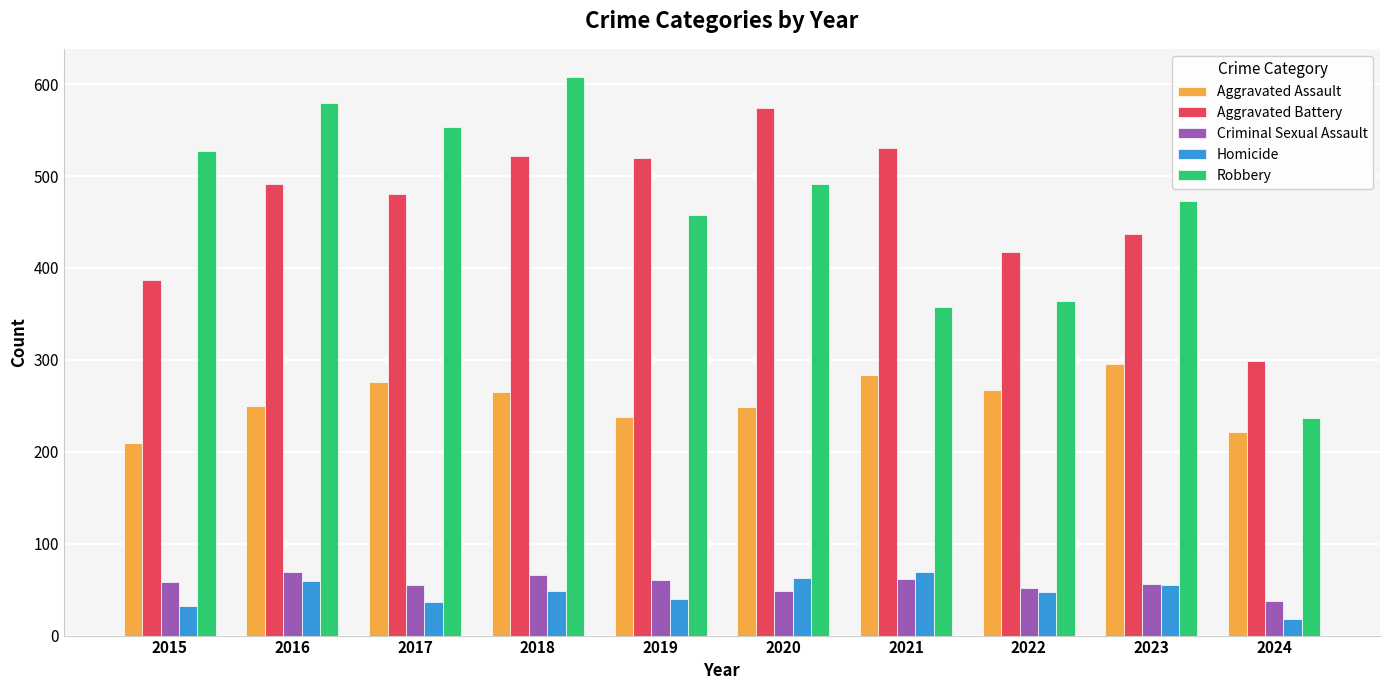

What are all the series names shown in the legend?

Aggravated Assault, Aggravated Battery, Criminal Sexual Assault, Homicide, Robbery